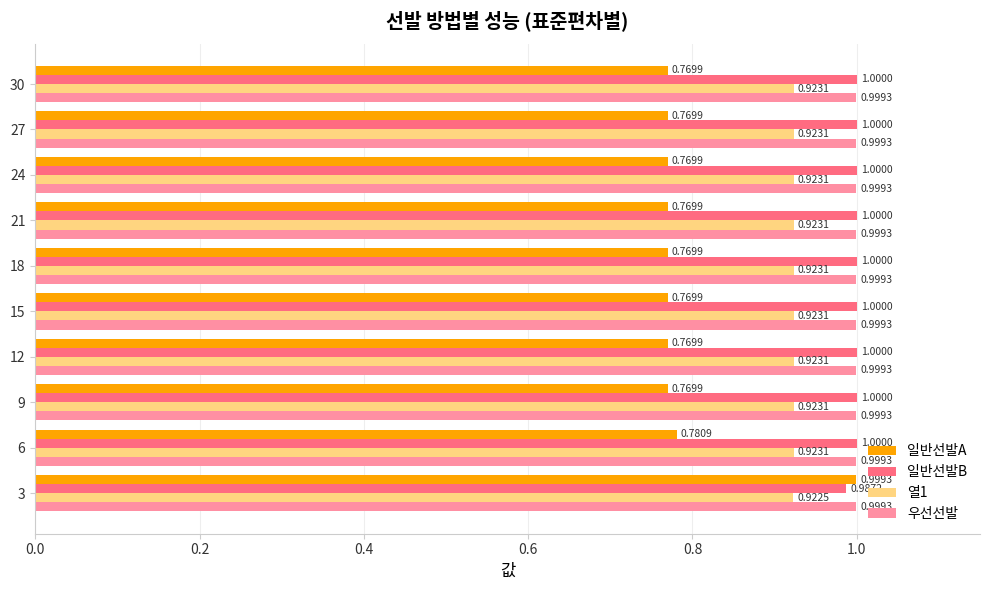

Rank the series at 21 from highest to lowest value.

일반선발B, 우선선발, 열1, 일반선발A